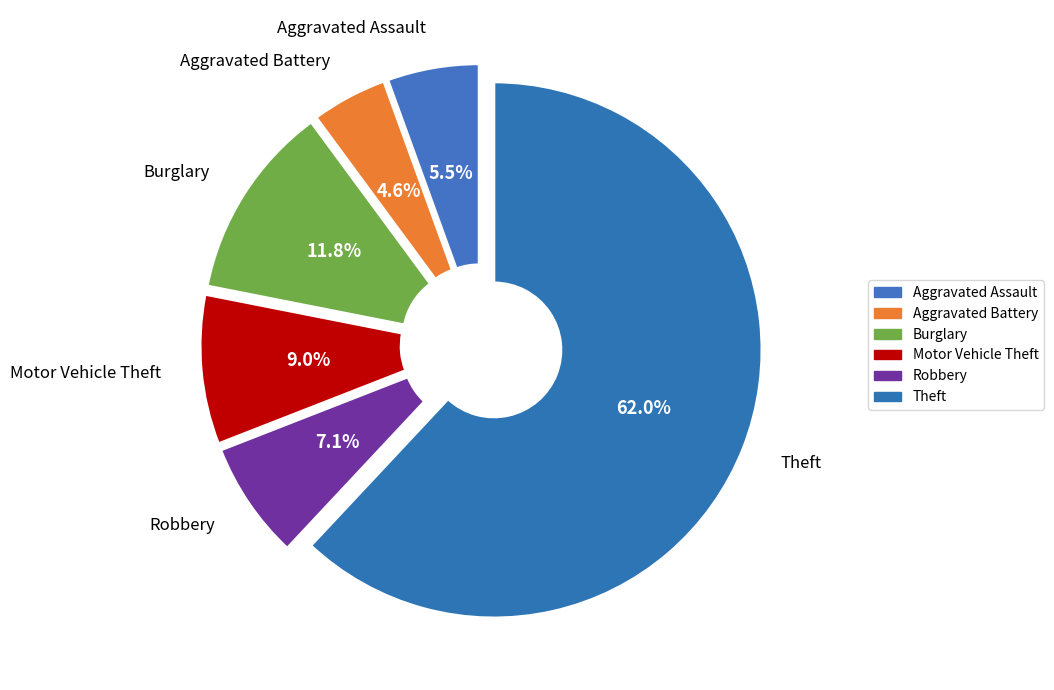

True or false: Robbery accounts for 7% of the total.

True